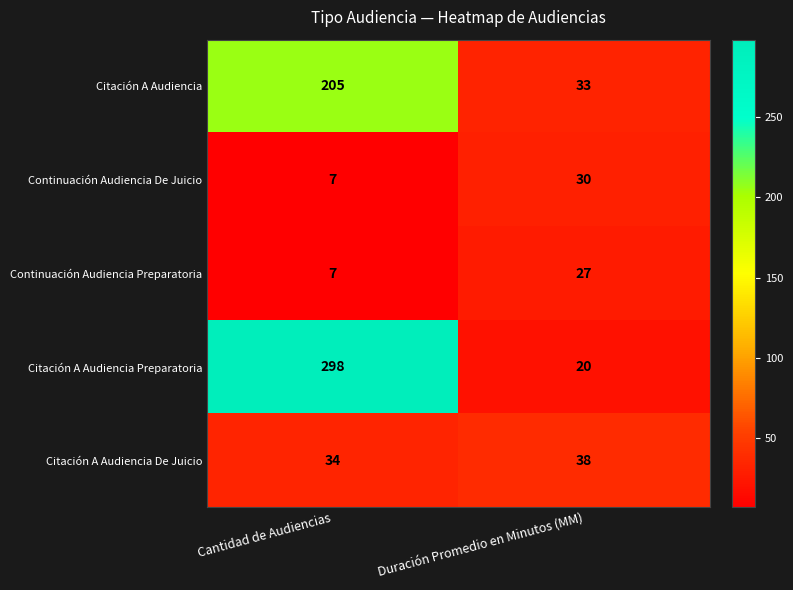

Which series has the largest total across all categories?

Citación A Audiencia Preparatoria